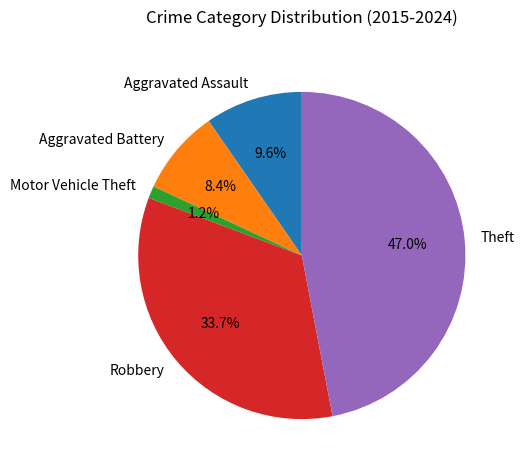

Combined, do Motor Vehicle Theft and Aggravated Assault account for over 50%?

No